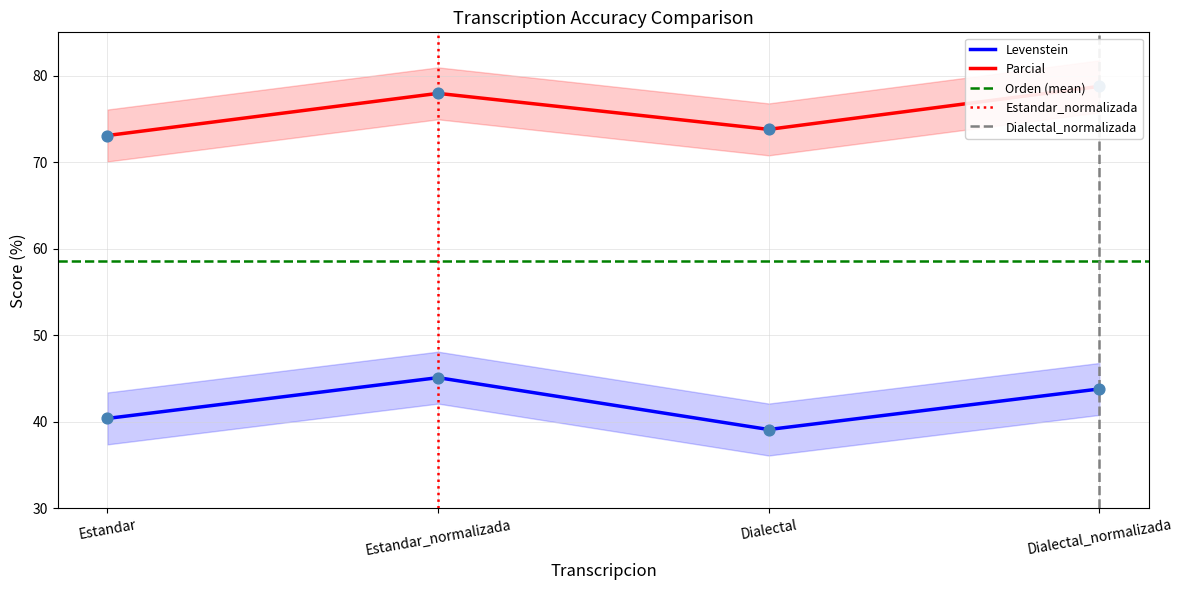

Which series reaches the maximum Y coordinate?

Parcial